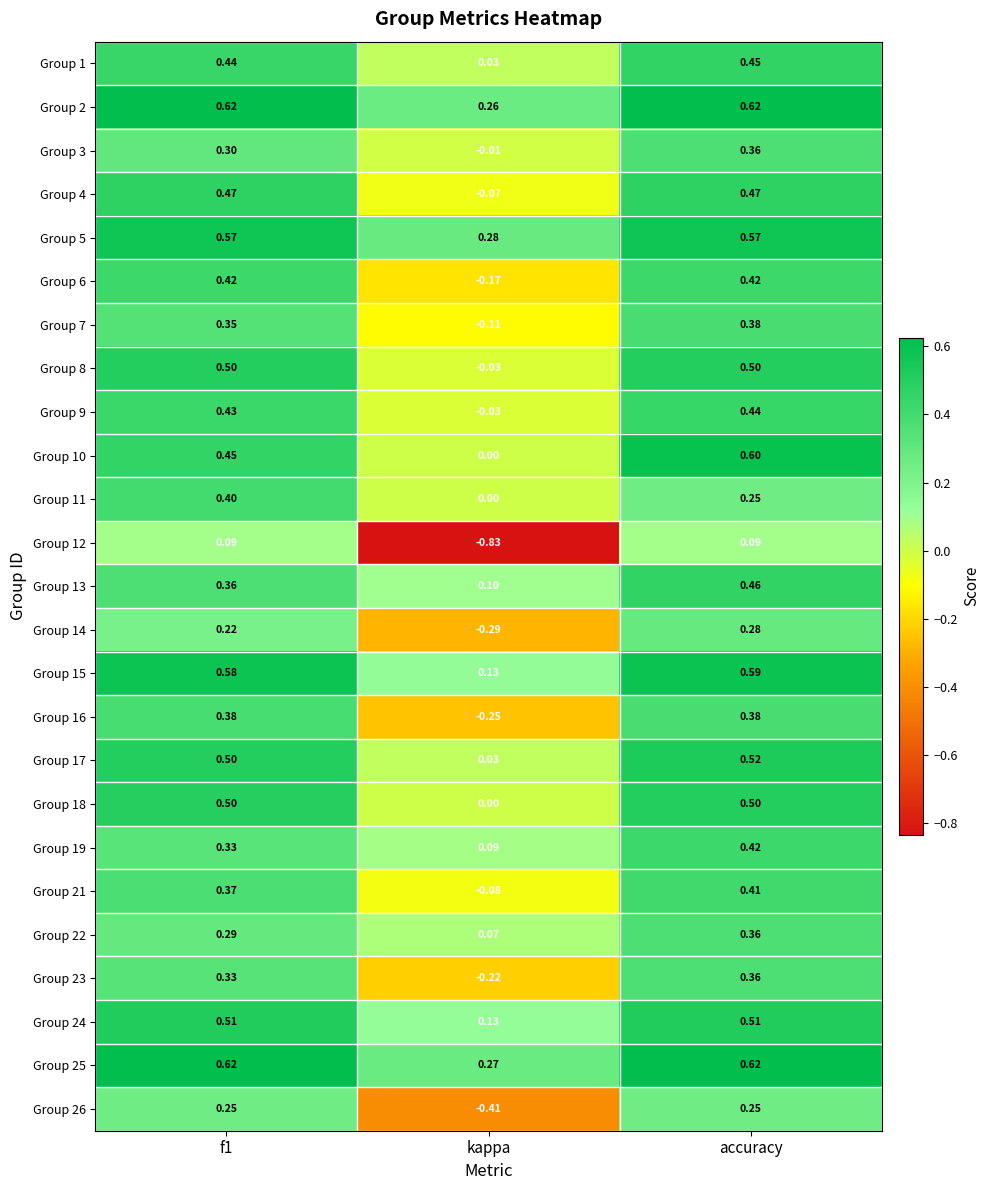

Where is Group 17 nearest to the value 0?

kappa